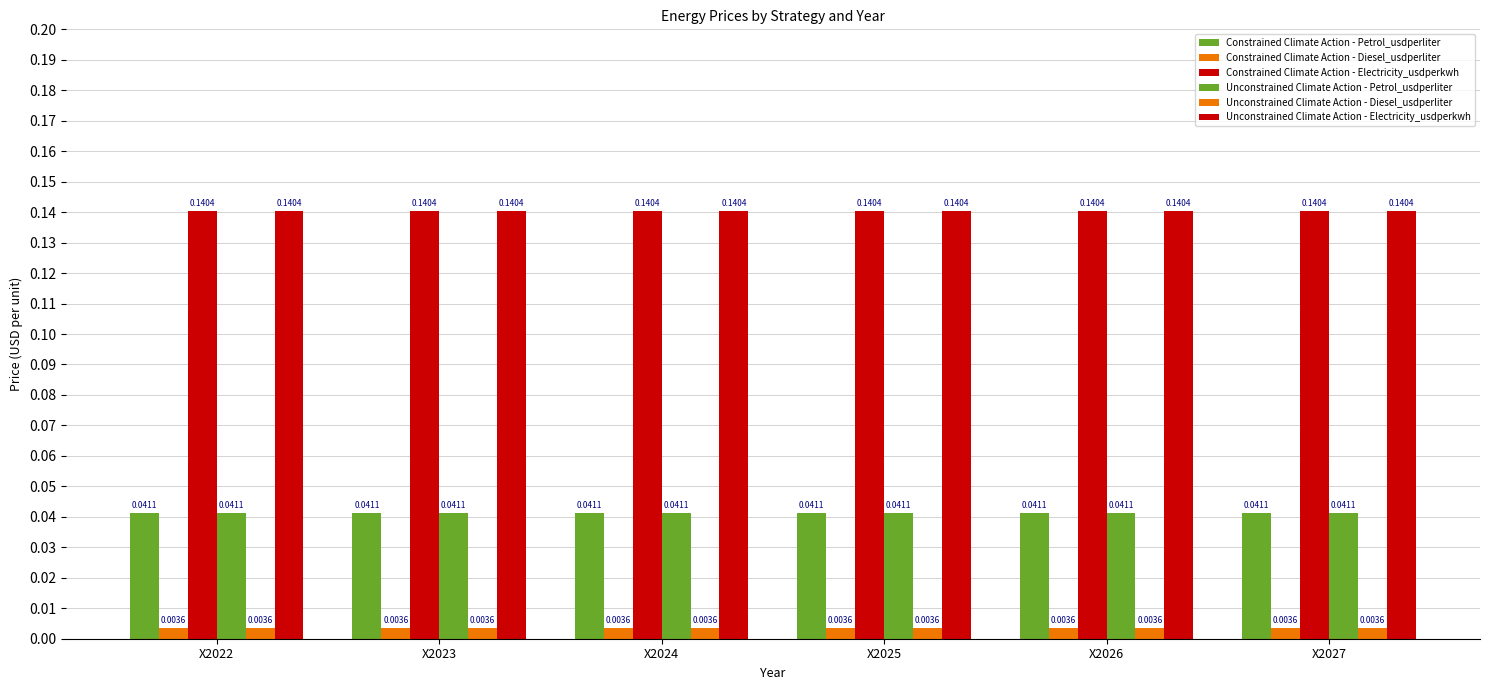

How many bars are there in total?

36